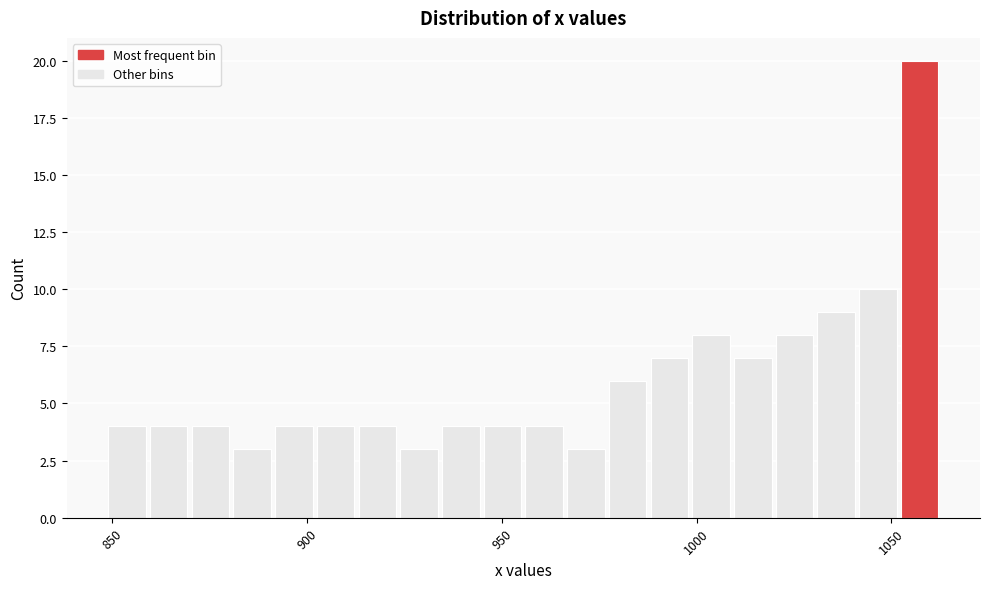

Around what value on the x-axis is the tallest bar? Give the approximate position of its centre, as read against the axis.

1055